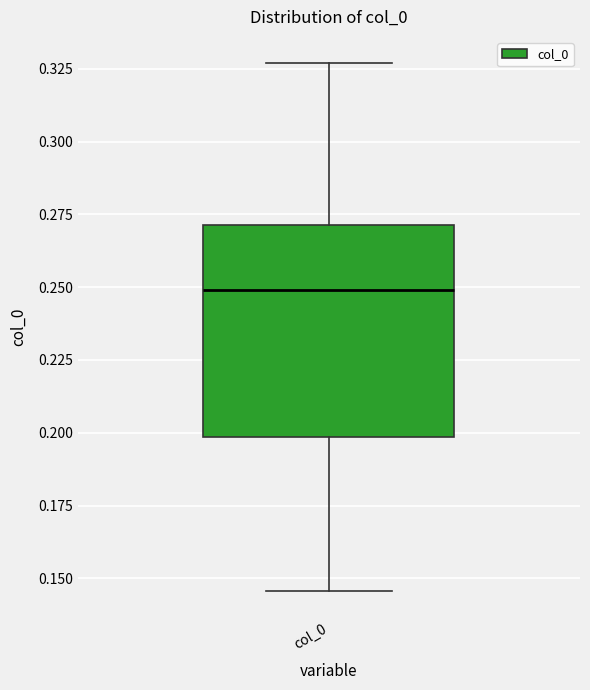

Read this box plot against the y-axis: the position of the median line, the range covered by the box, and the ends of both whiskers. The values are not printed on the chart, so give them approximately, as read against the axis.

median 0.250, box 0.200 to 0.270, whiskers 0.145 to 0.325